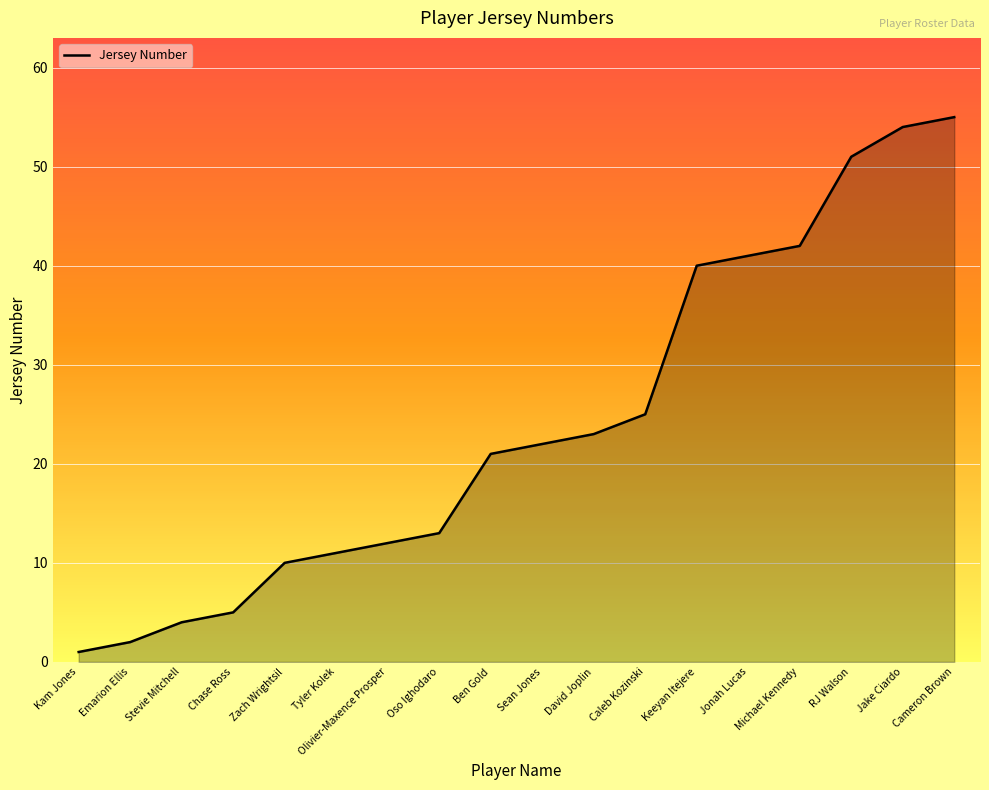

Reading right to left, what are all the values shown in this chart?

Cameron Brown=55	Jake Ciardo=54	RJ Walson=51	Michael Kennedy=42	Jonah Lucas=41	Keeyan Itejere=40	Caleb Kozinski=25	David Joplin=23	Sean Jones=22	Ben Gold=21	Oso Ighodaro=13	Olivier-Maxence Prosper=12	Tyler Kolek=11	Zach Wrightsil=10	Chase Ross=5	Stevie Mitchell=4	Emarion Ellis=2	Kam Jones=1